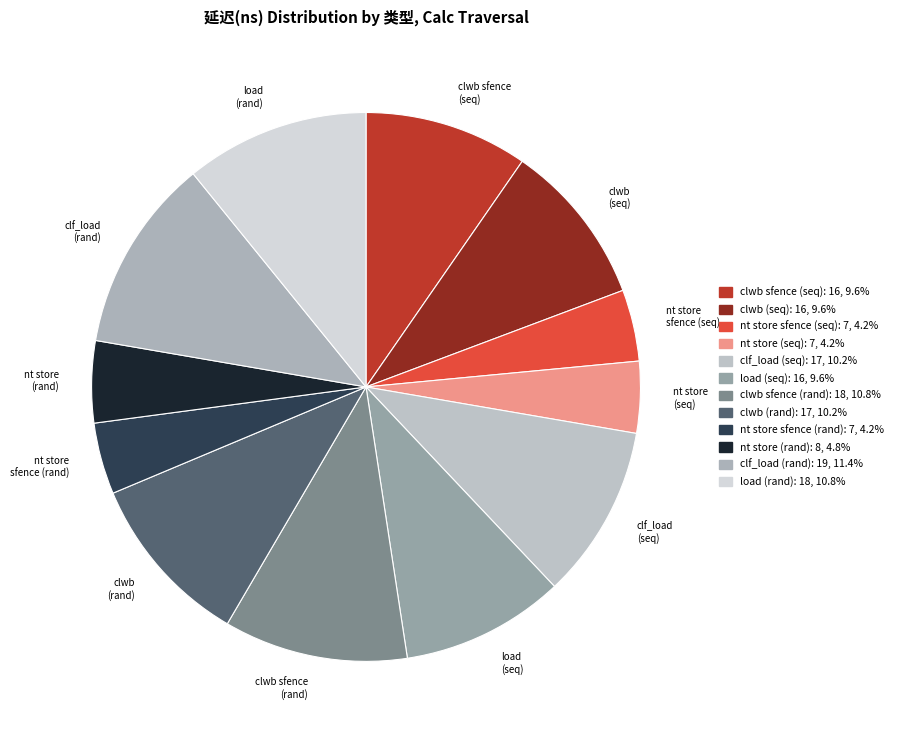

Combined, do nt store (seq) and clf_load (seq) account for over 50%?

No